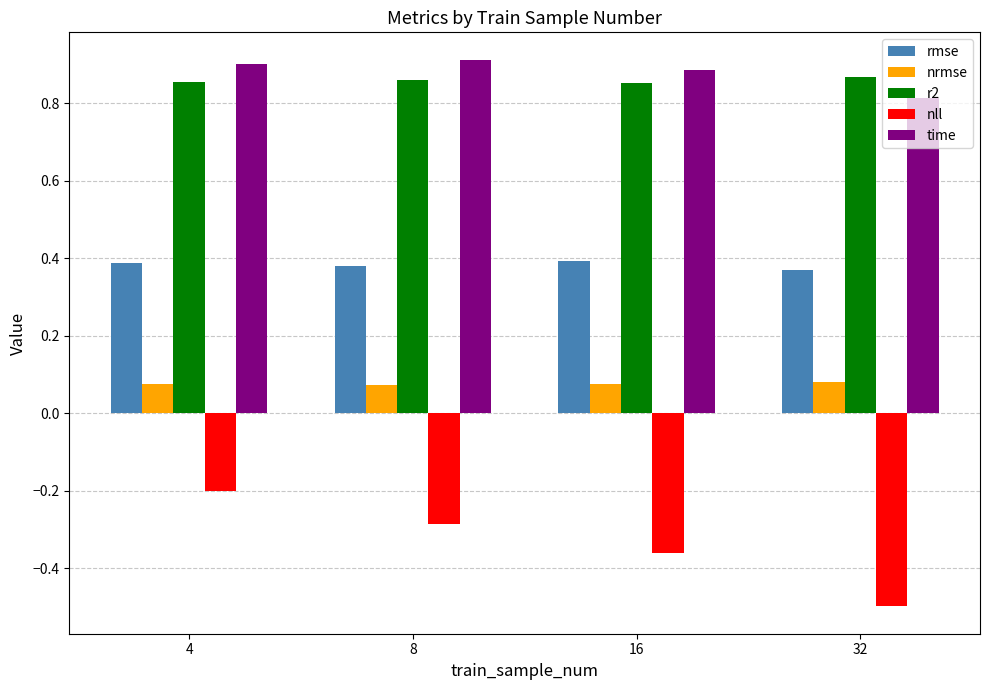

List the series in order of their peak value, highest first.

time, r2, rmse, nrmse, nll